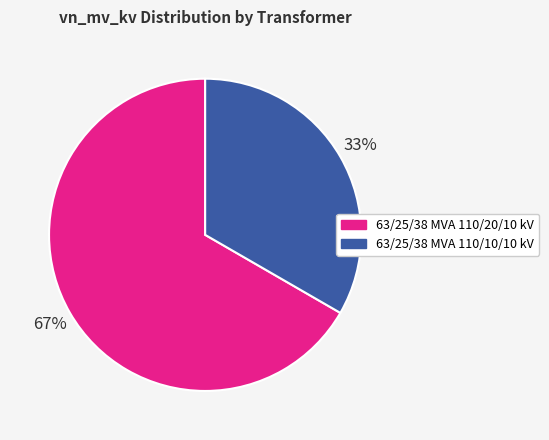

Count the number of slices in the pie.

2